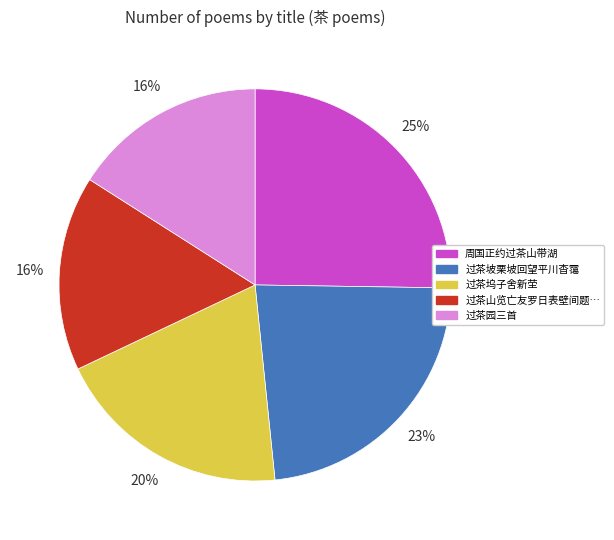

To the nearest percent, what is the average slice percentage?

20%